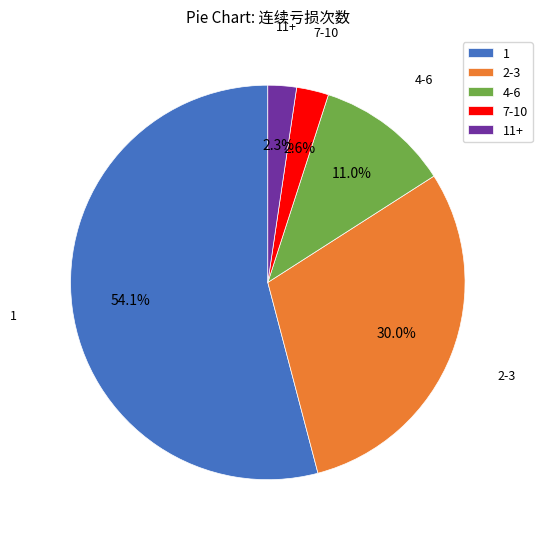

How much of the chart is everything except 7-10?

97.4%